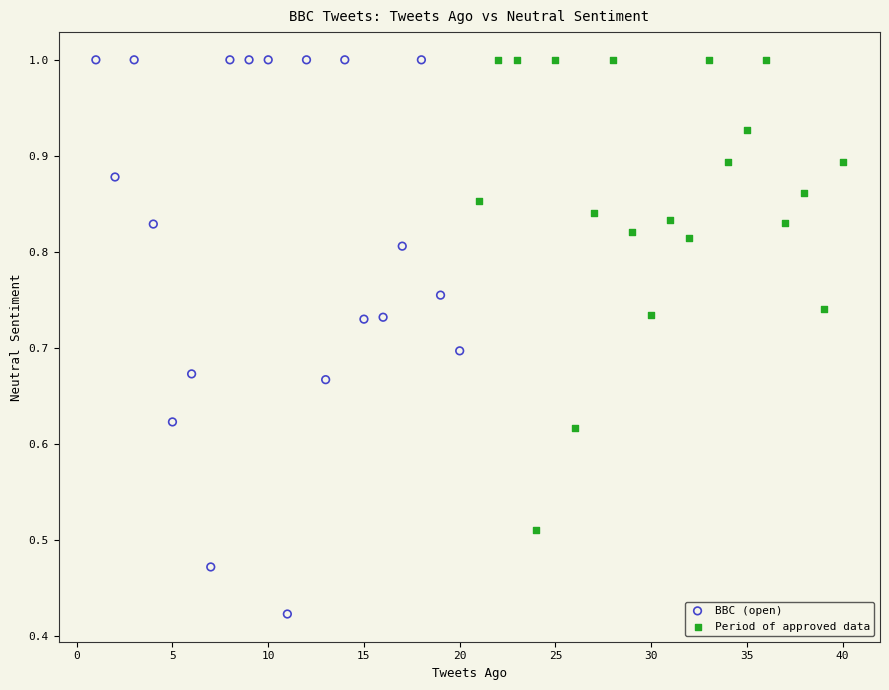

Which series has the widest spread of Y values?

BBC (open)